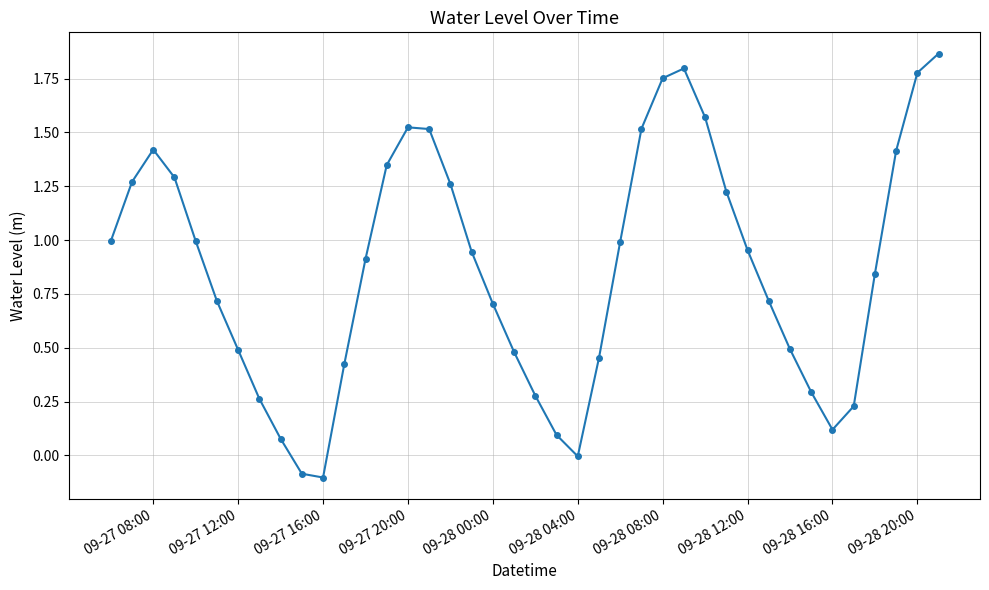

True or false: the data has more than 1 interior local peaks.

True